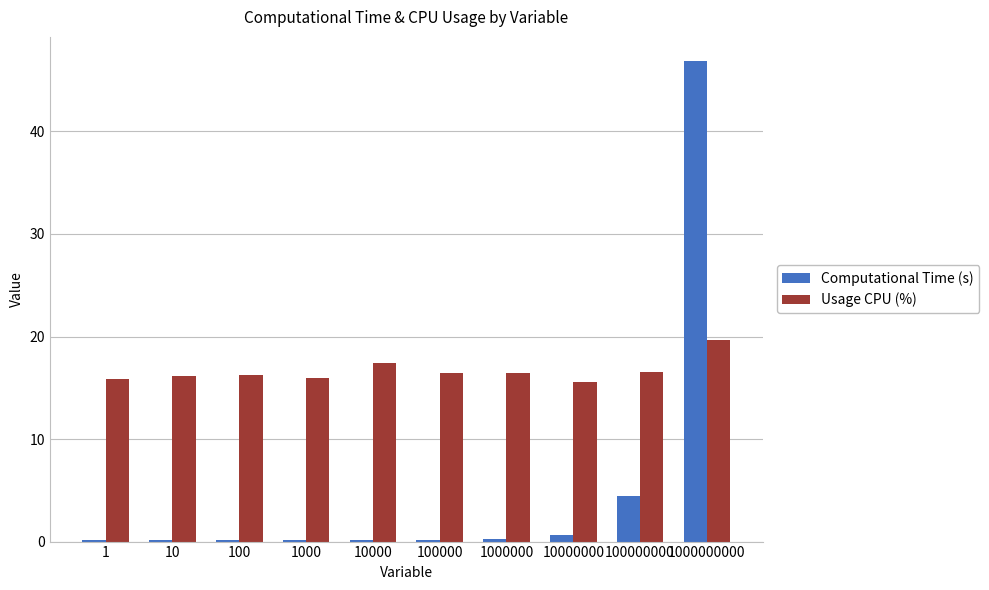

What is the difference between the maximum and minimum values in the Usage CPU (%) series?

4.1